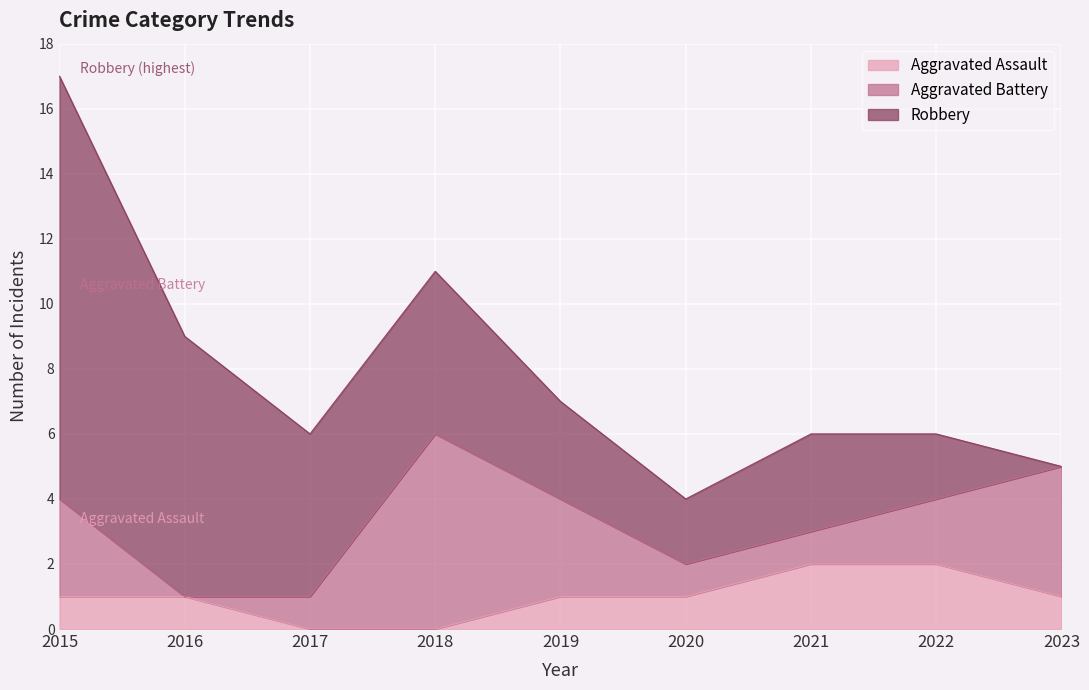

Does the chart display data point markers on the line(s)?

No